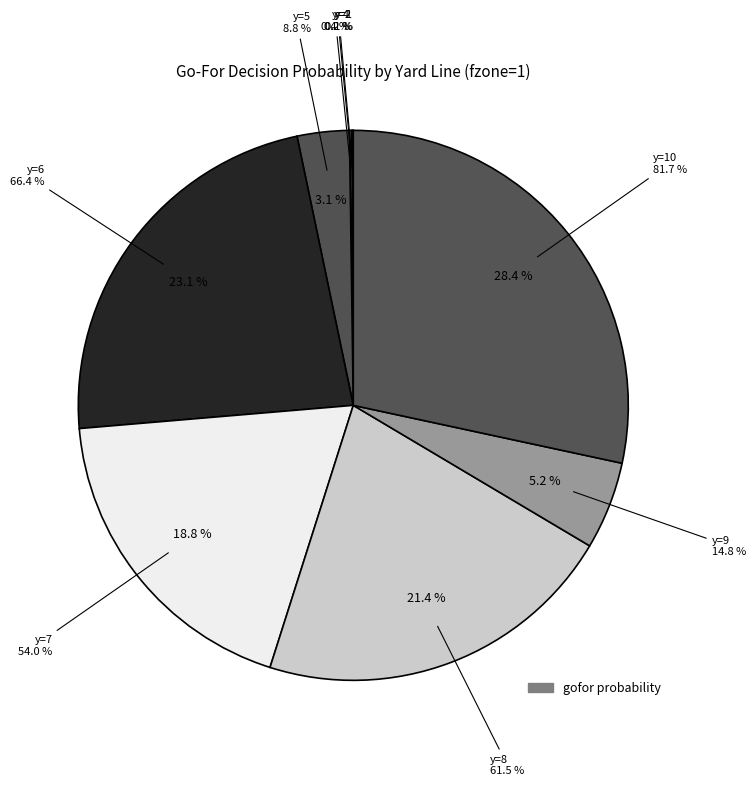

Is it true that y=9 is 1% of the pie?

False